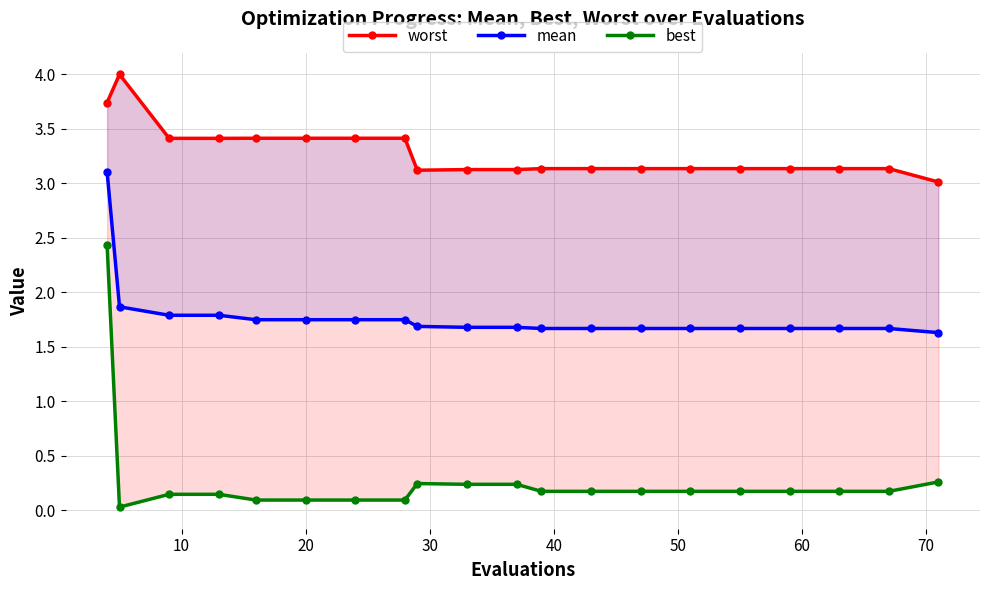

True or false: mean and best cross at least once.

False